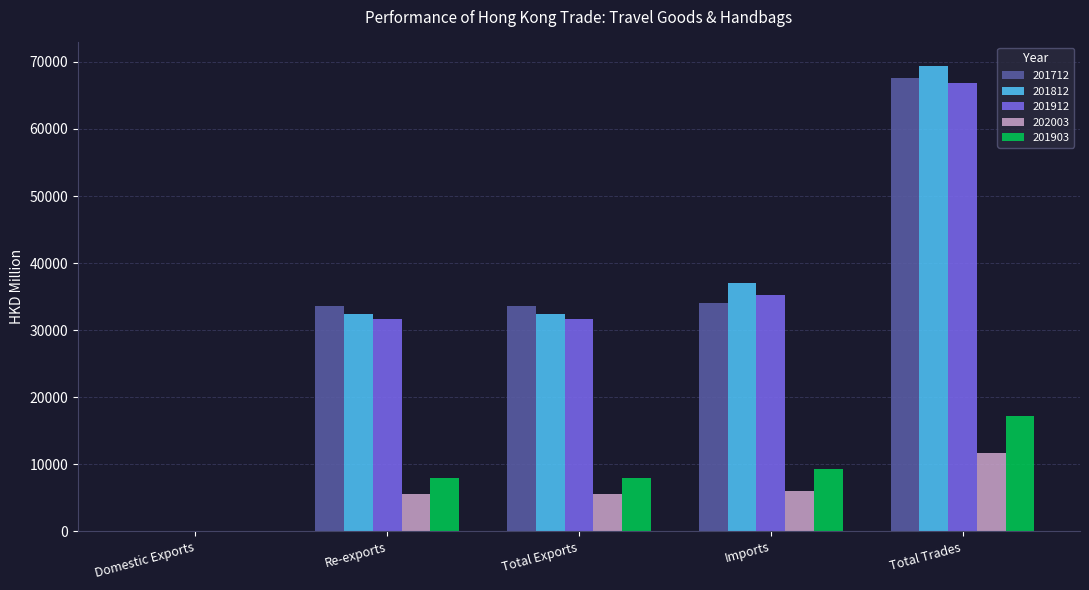

What are all the series names shown in the legend?

201712, 201812, 201912, 202003, 201903